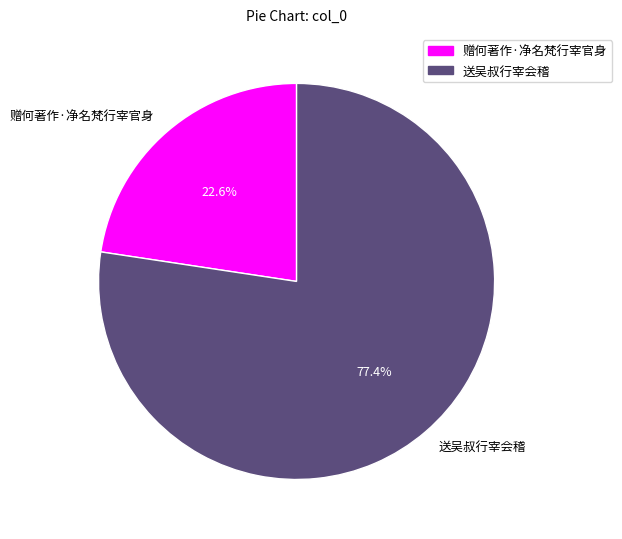

Is it true that 送吴叔行宰会稽 is 63% of the pie?

False